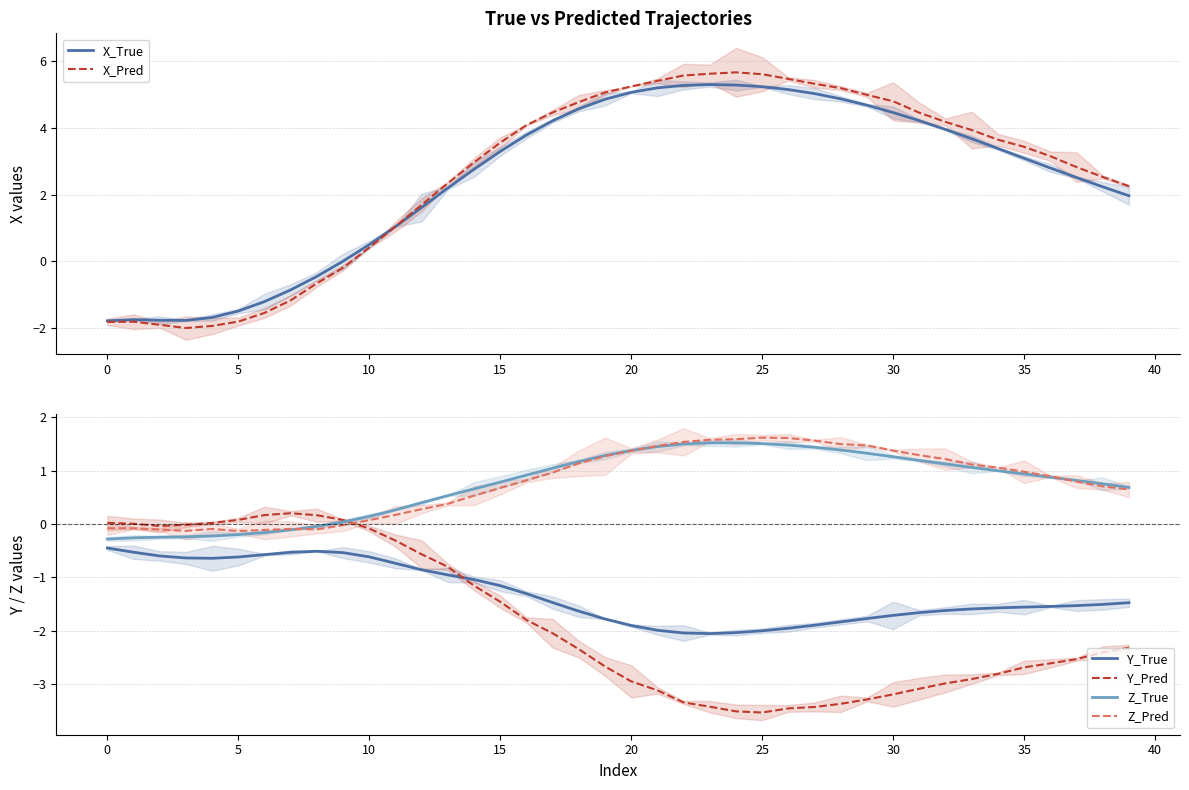

At which category is the sum across all series the highest?

23